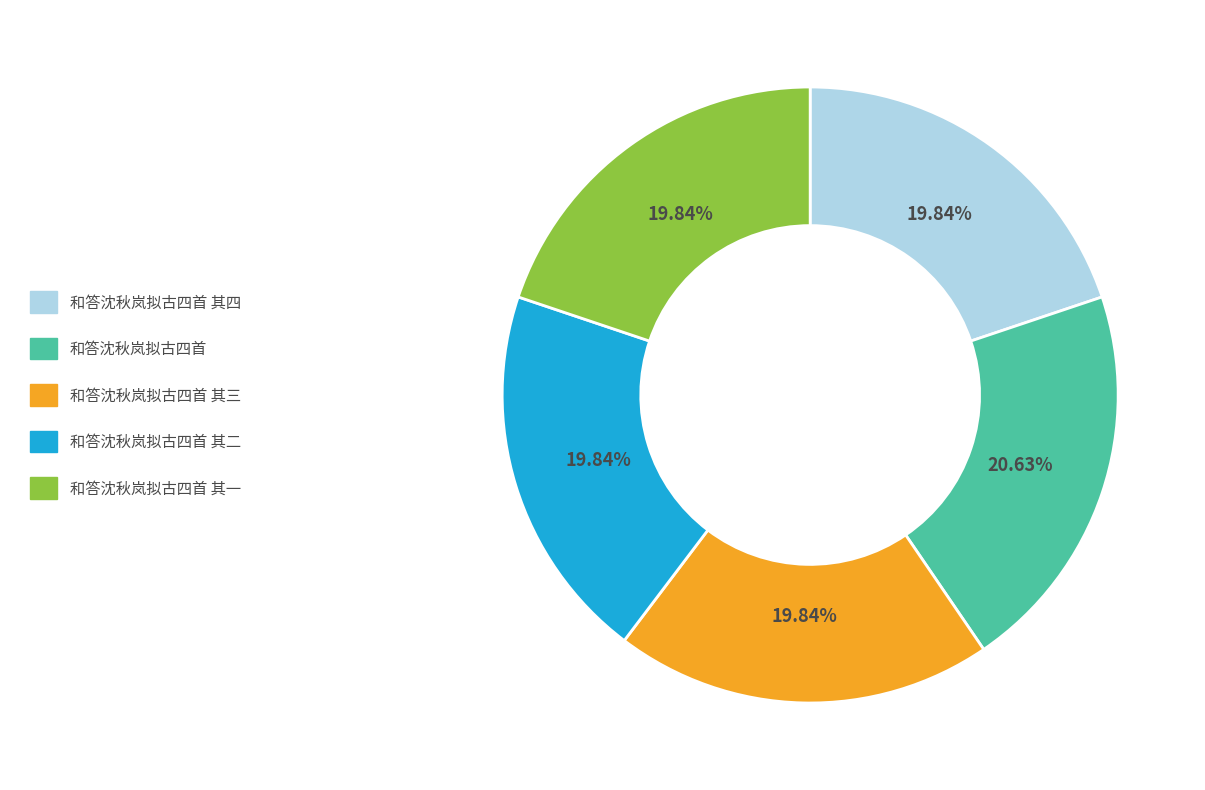

Is there any slice that represents more than half of the pie?

No